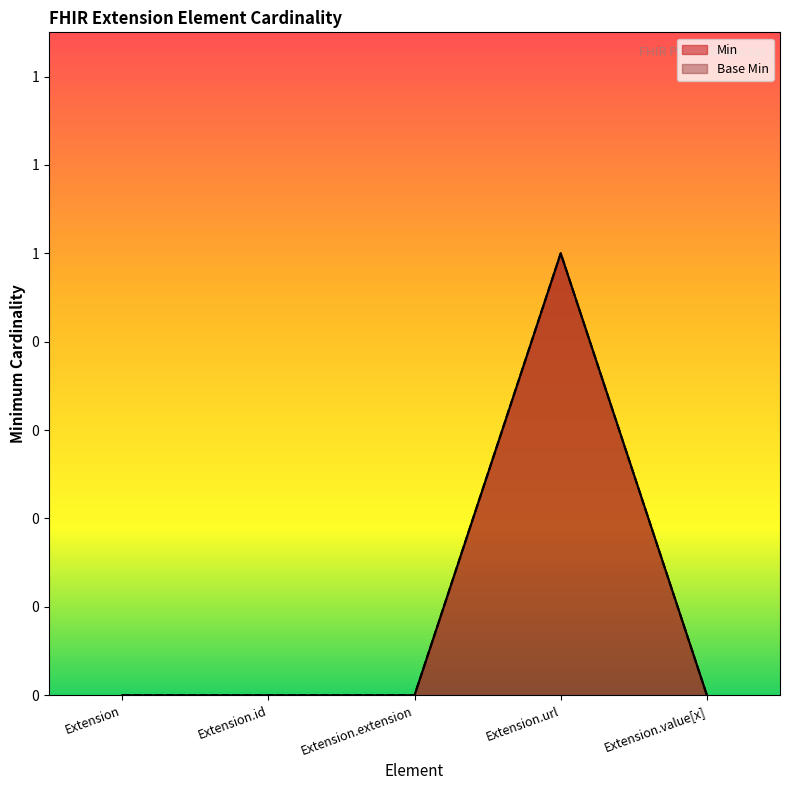

True or false: Base Min and Min cross at least once.

False